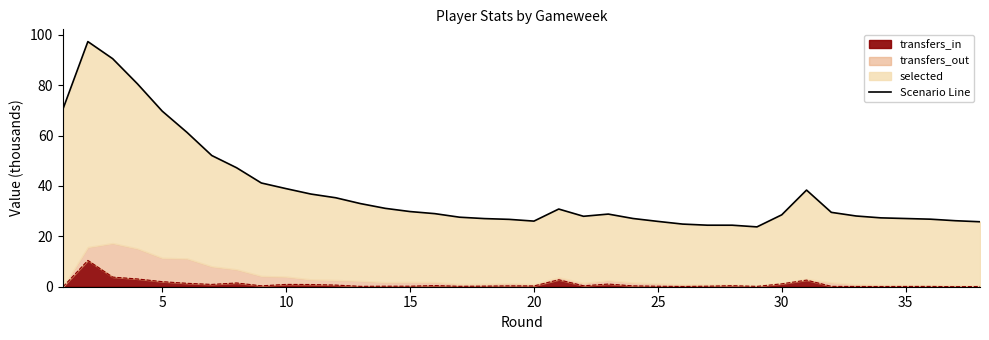

What is the highest value of the transfers_in series?

10.4